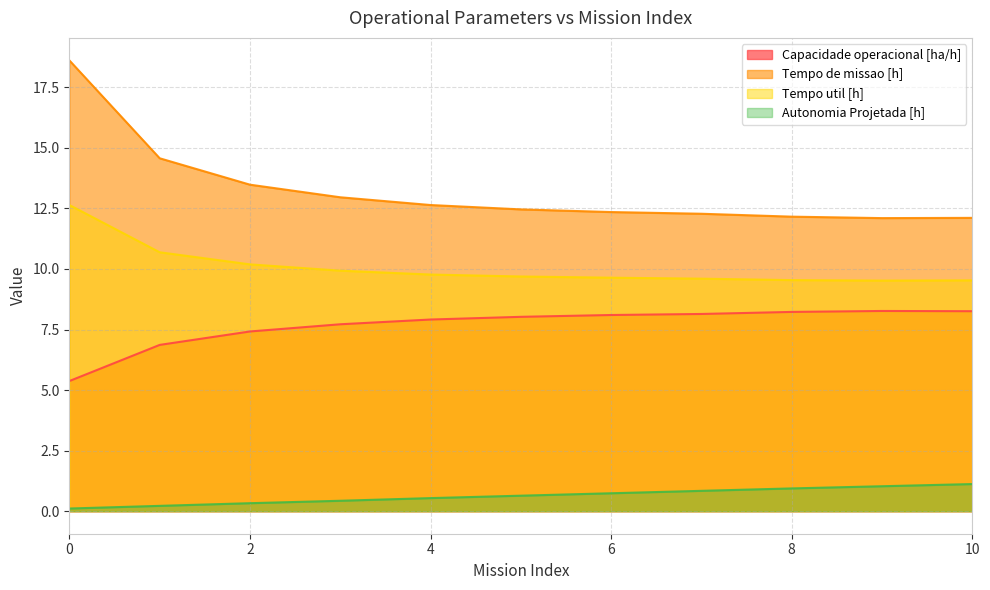

Where is the first local maximum for Capacidade operacional [ha/h]?

9